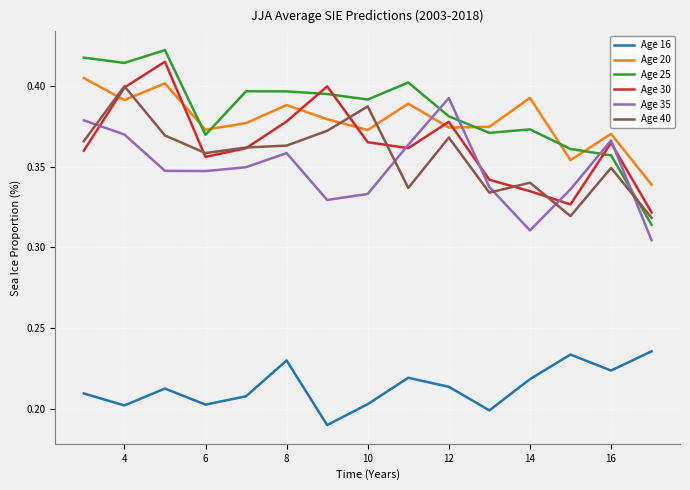

How many times do Age 35 and Age 25 cross each other?

4